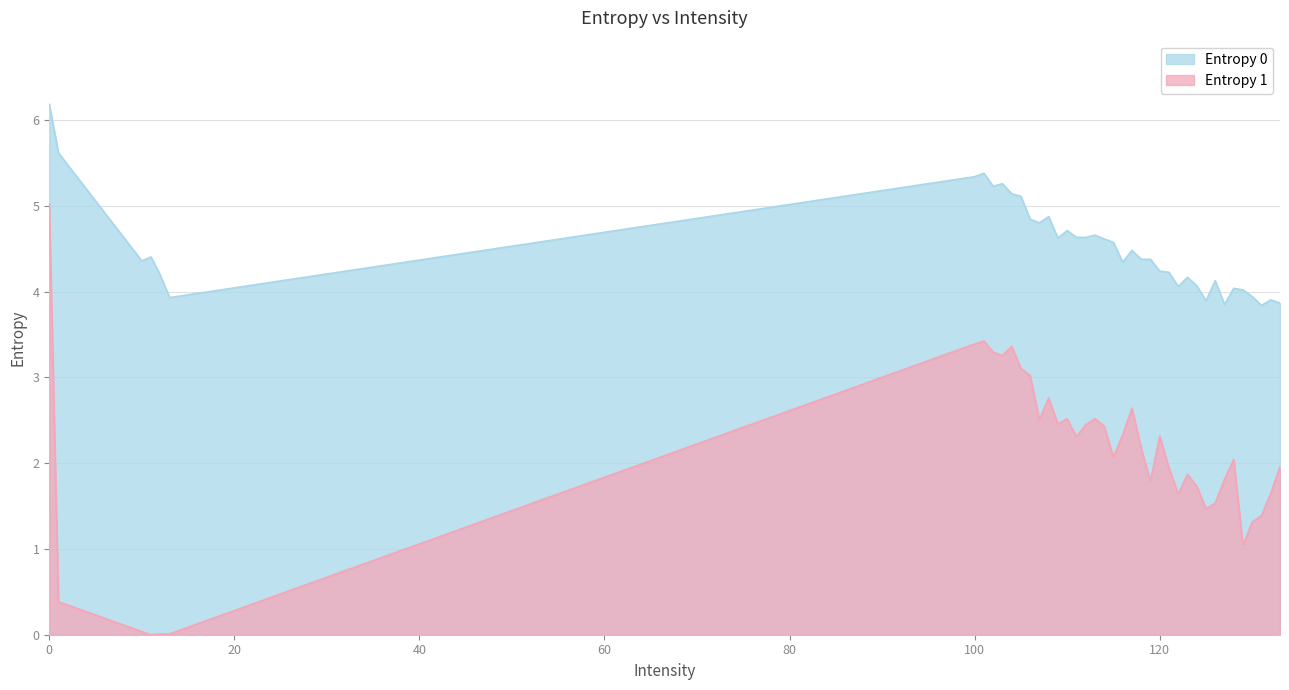

Reading left to right, list all the values displayed in this chart.

Entropy 0: 6.2	5.6	4.4	4.4	4.2	3.9	5.3	5.4	5.2	5.3	5.1	5.1	4.8	4.8	4.9	4.6	4.7	4.6	4.6	4.7	4.6	4.6	4.3	4.5	4.4	4.4	4.2	4.2	4.1	4.2	4.1	3.9	4.1	3.9	4.0	4.0	3.9	3.8	3.9	3.9
Entropy 1: 5.0	0.4	0.0	0.0	0.0	0.0	3.4	3.4	3.3	3.3	3.4	3.1	3.0	2.5	2.8	2.5	2.5	2.3	2.5	2.5	2.4	2.1	2.3	2.6	2.2	1.8	2.3	1.9	1.6	1.9	1.7	1.5	1.5	1.8	2.0	1.0	1.3	1.4	1.6	2.0